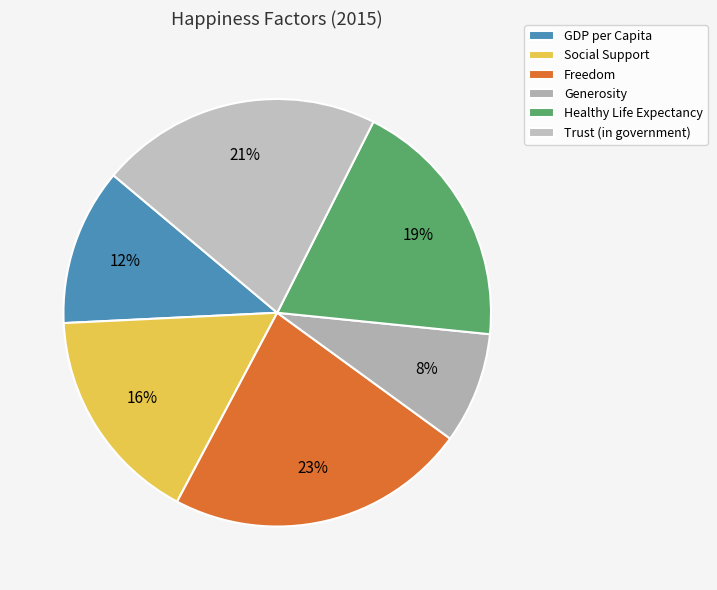

Does GDP per Capita account for over 50% of the chart?

No